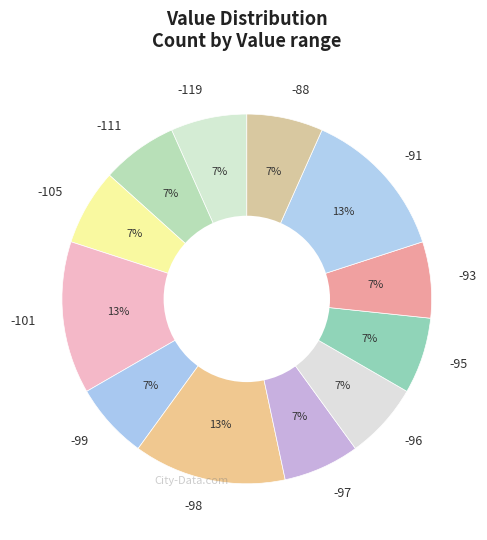

Count the number of slices in the pie.

12